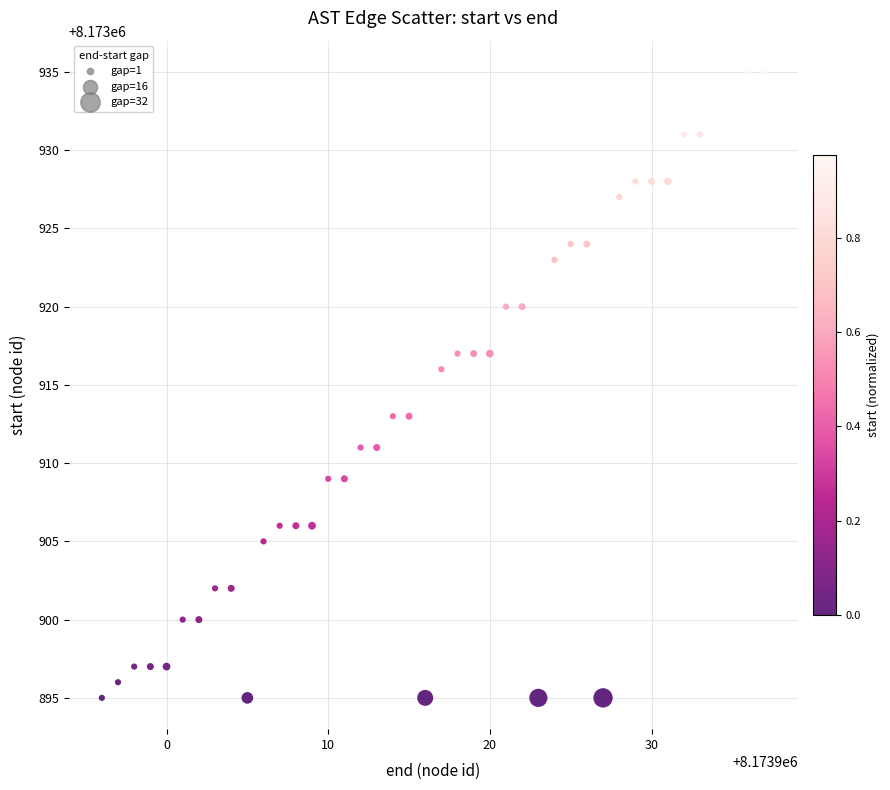

What is the range of Y values (max minus min)?

40